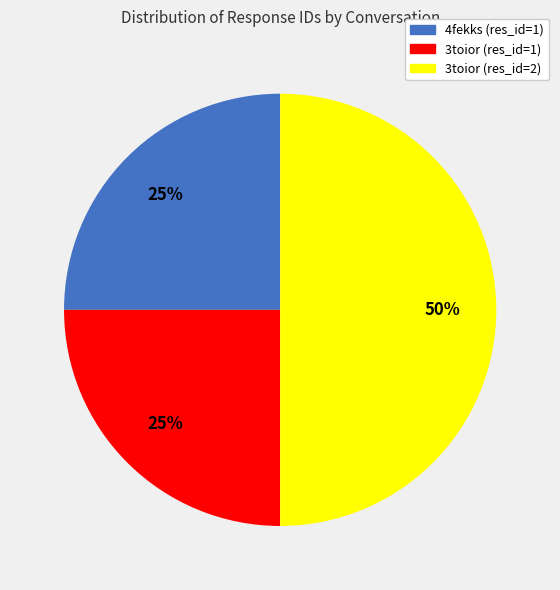

To the nearest percent, what is the average slice percentage?

33%